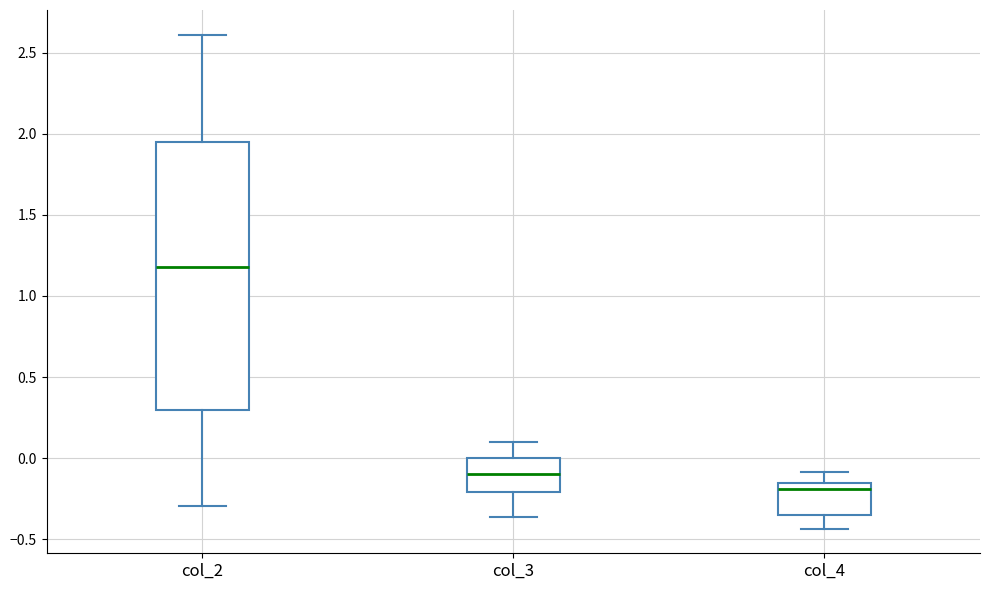

Comparing the boxes themselves (not the whiskers), which one is the tallest?

col_2